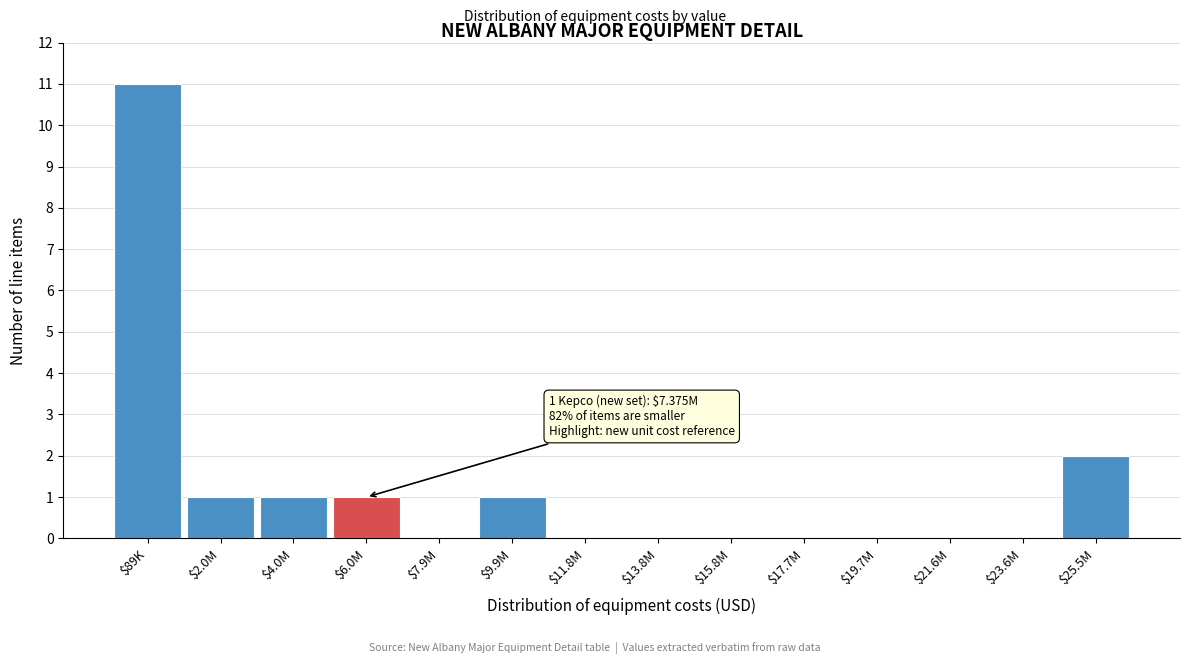

True or false: the data shows 2 at $25.5M.

True